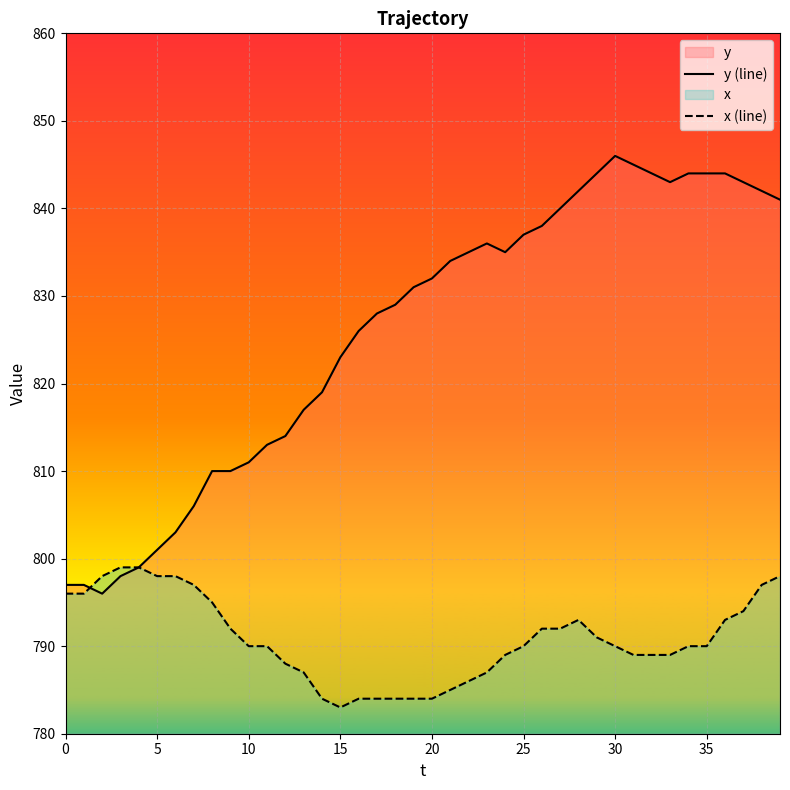

Is it true that x (line) equals 789 at 33?

True